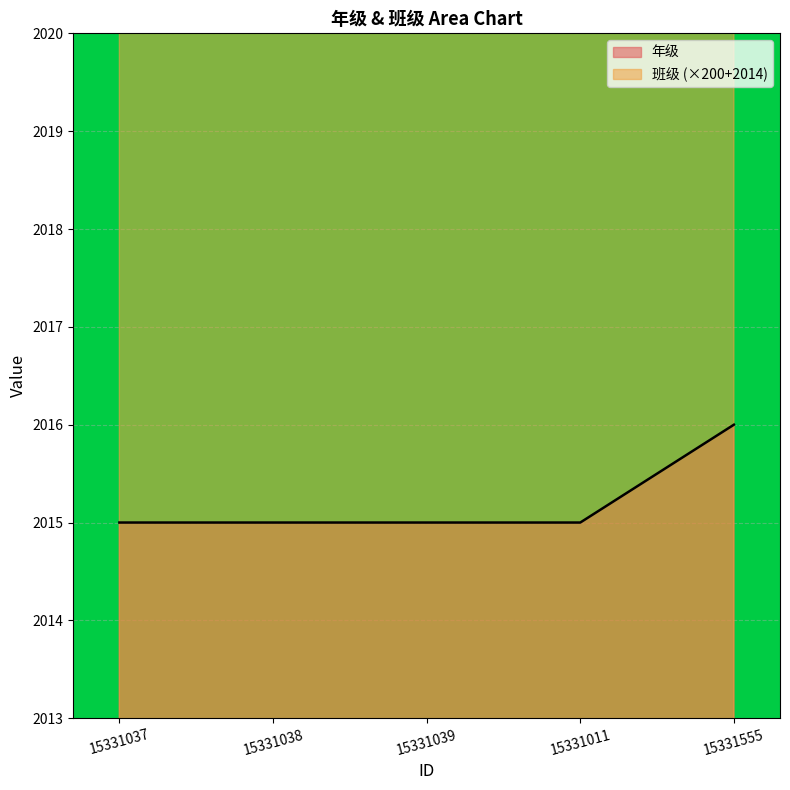

What is the minimum value shown in the chart?

2015